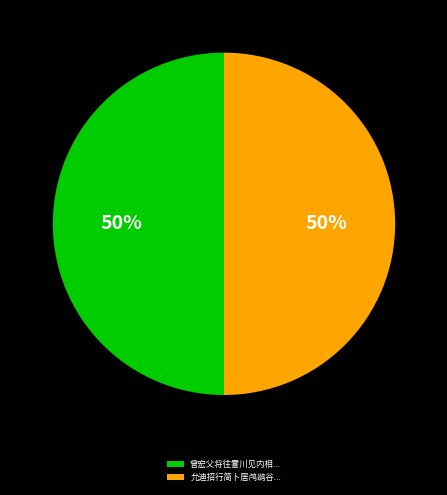

True or false: 曾宏父将往霅川见内相... accounts for 63% of the total.

False